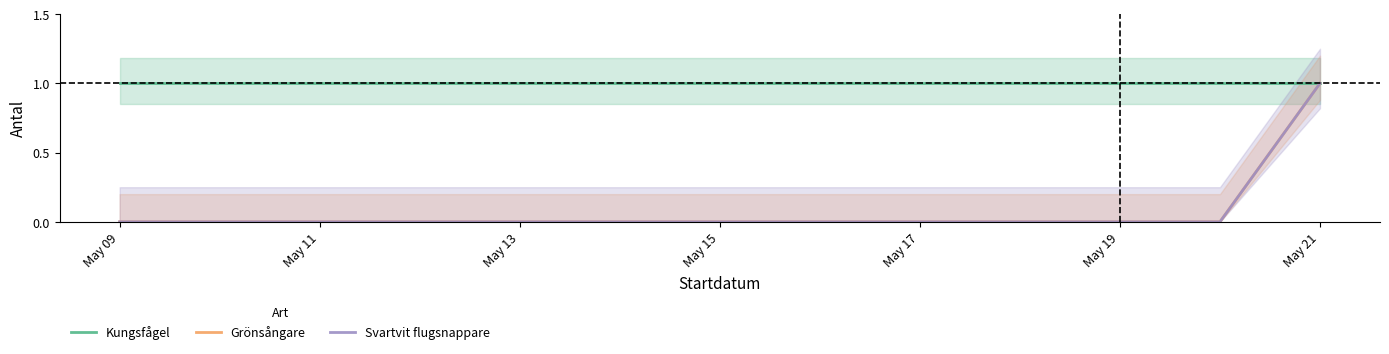

Rank the series by their maximum value, from highest to lowest.

Kungsfågel, Grönsångare, Svartvit flugsnappare